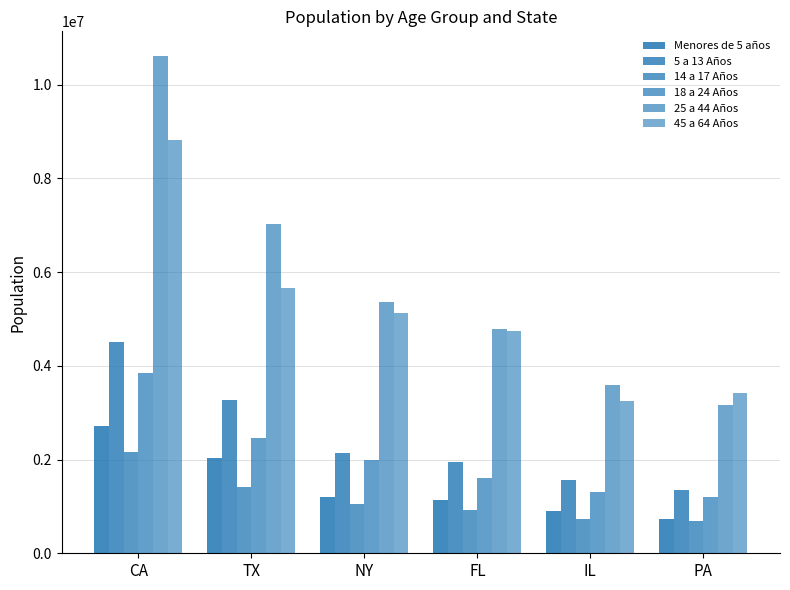

Reading right to left, list all the values displayed in this chart.

Menores de 5 años: PA=737462	IL=894368	FL=1140516	NY=1208495	TX=2027307	CA=2704659
5 a 13 Años: PA=1345341	IL=1558919	FL=1938695	NY=2141490	TX=3277946	CA=4499890
14 a 17 Años: PA=679201	IL=725973	FL=925060	NY=1058031	TX=1420518	CA=2159981
18 a 24 Años: PA=1203944	IL=1311479	FL=1607297	NY=1999120	TX=2454721	CA=3853788
25 a 44 Años: PA=3157759	IL=3596343	FL=4782119	NY=5355235	TX=7017731	CA=10604510
45 a 64 Años: PA=3414001	IL=3239173	FL=4746856	NY=5120254	TX=5656528	CA=8819342